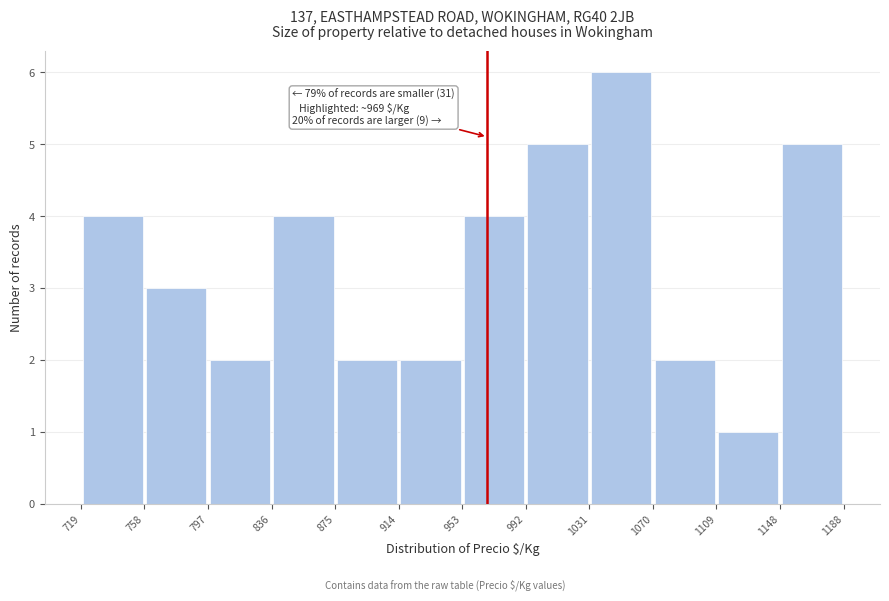

Which range on the x-axis has the tallest bar?

1031 to 1070